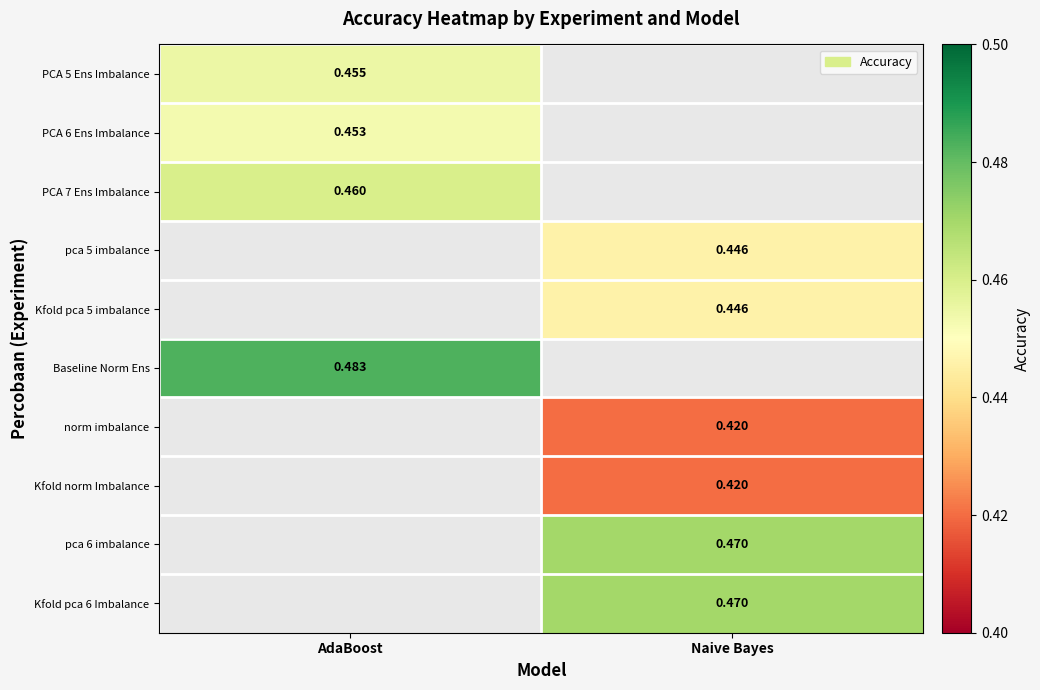

Is the value of PCA 5 Ens Imbalance at AdaBoost greater than the value of pca 5 imbalance at Naive Bayes?

Yes